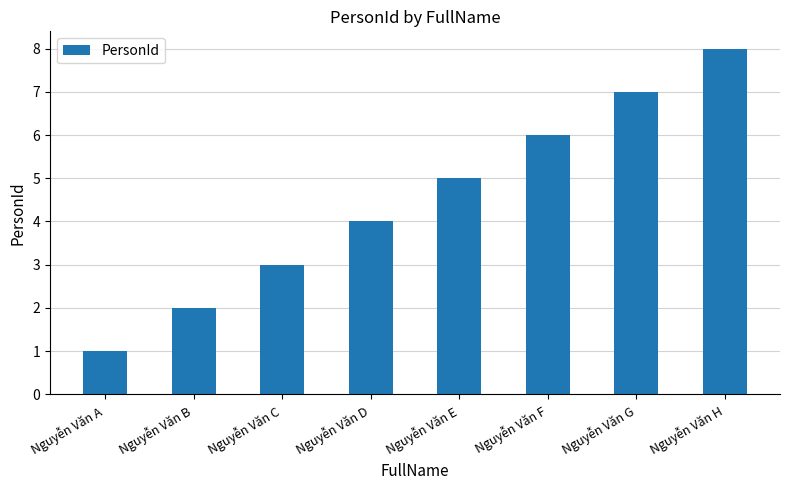

Reading right to left, extract all data points from this chart.

Nguyễn Văn H=8	Nguyễn Văn G=7	Nguyễn Văn F=6	Nguyễn Văn E=5	Nguyễn Văn D=4	Nguyễn Văn C=3	Nguyễn Văn B=2	Nguyễn Văn A=1